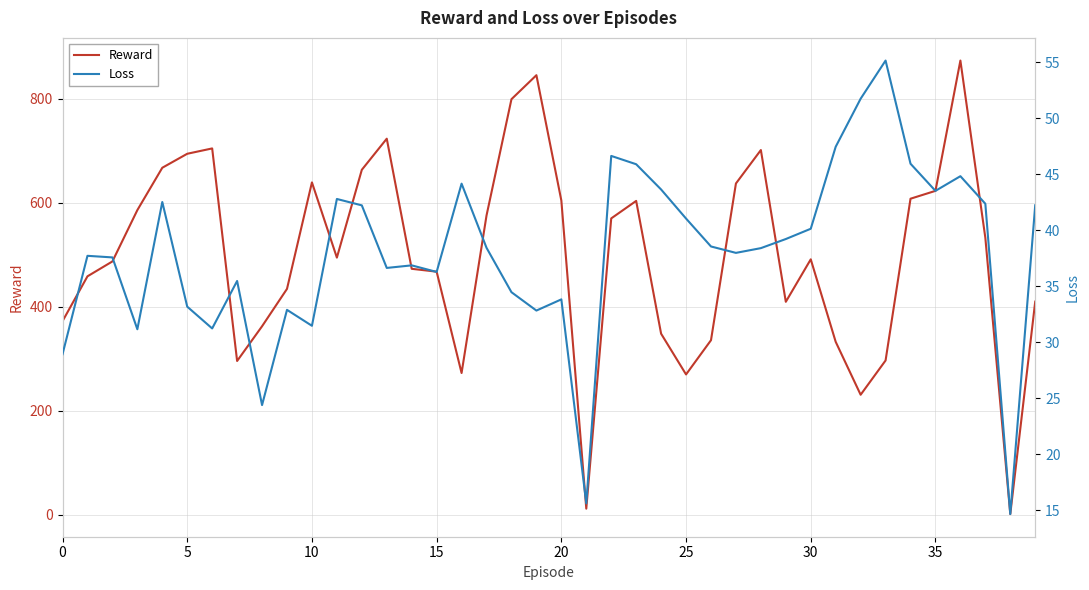

What is the maximum value for Reward?

873.5